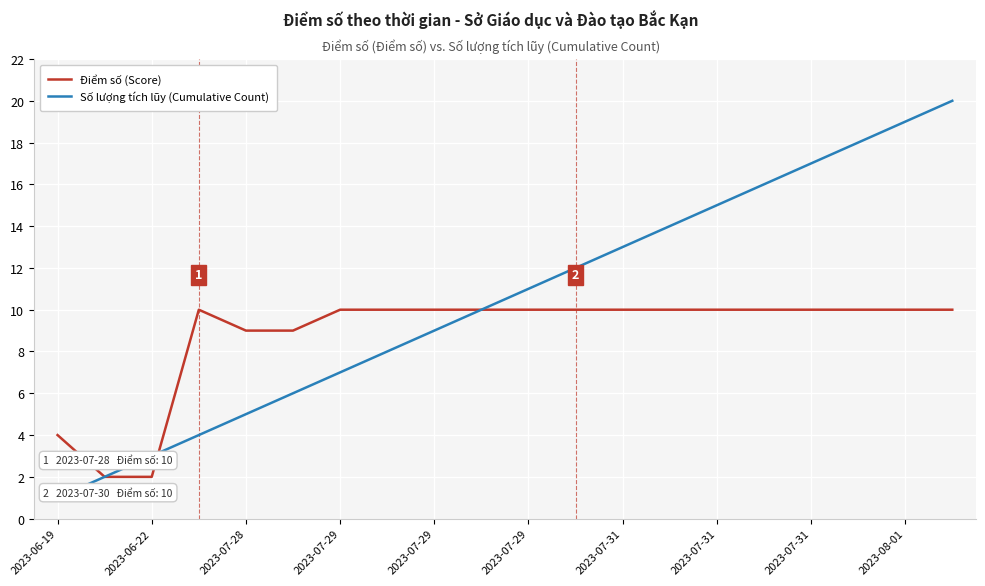

Rank the series by their maximum value, from highest to lowest.

Số lượng tích lũy (Cumulative Count), Điểm số (Score)